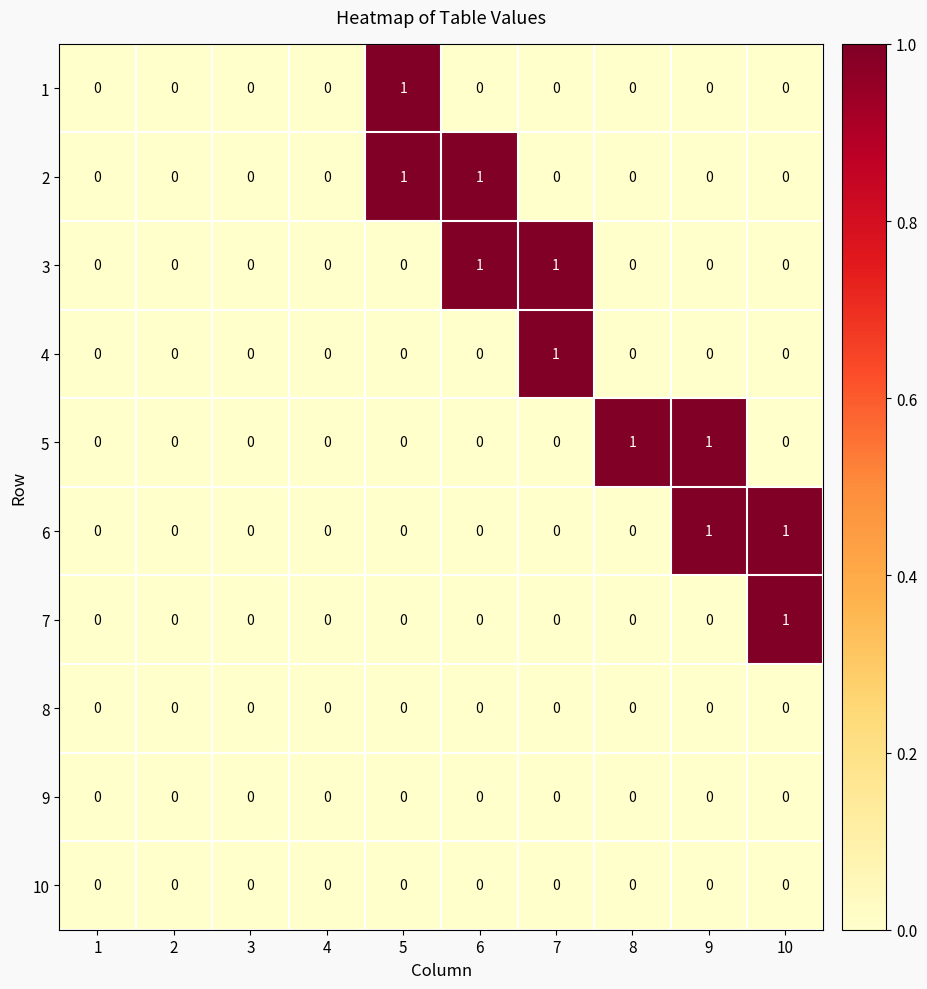

At which label does 4 reach its peak?

7